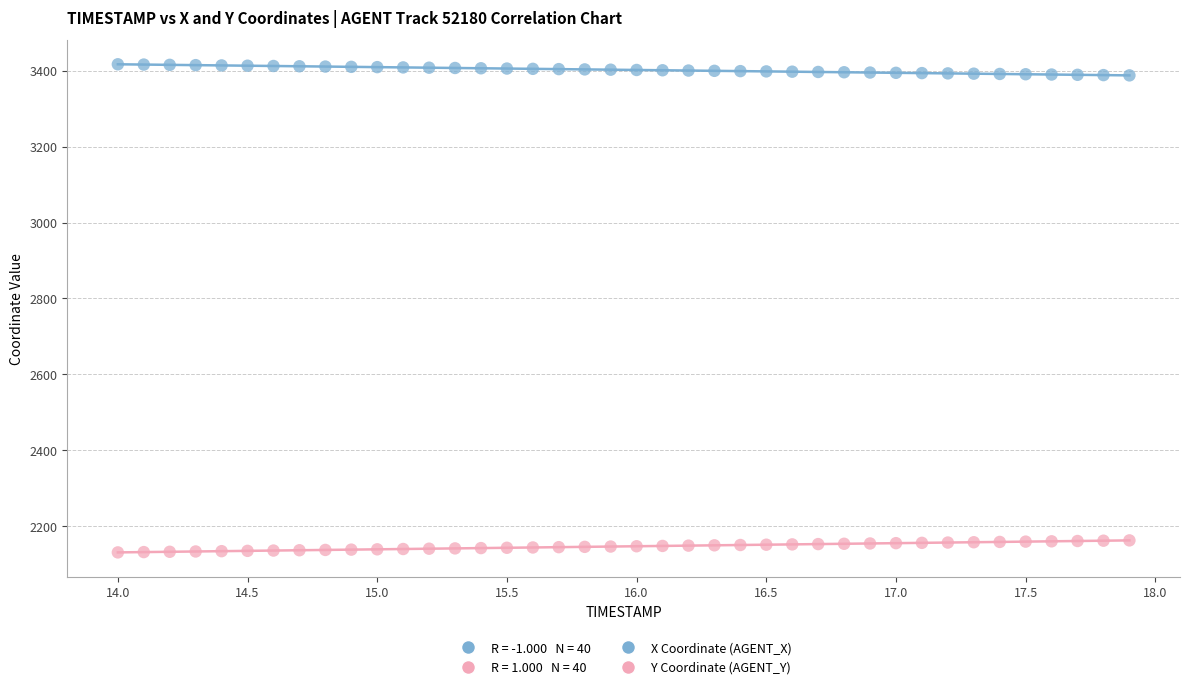

Across all data points, what is the range of X values (max minus min)?

3.9